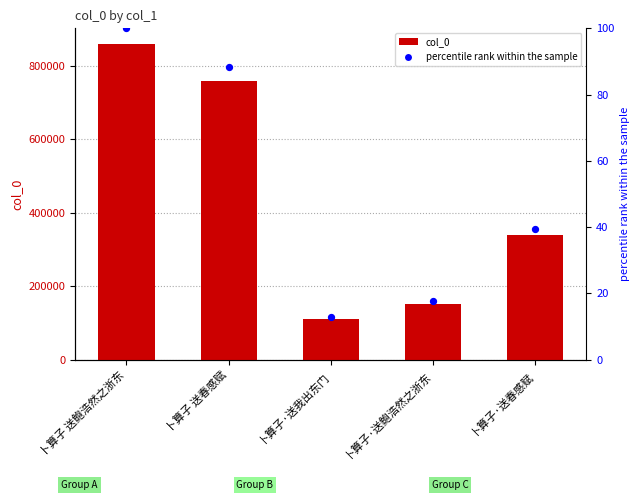

What is the total value across all series at 卜算子·送鲍浩然之浙东?

151734.6